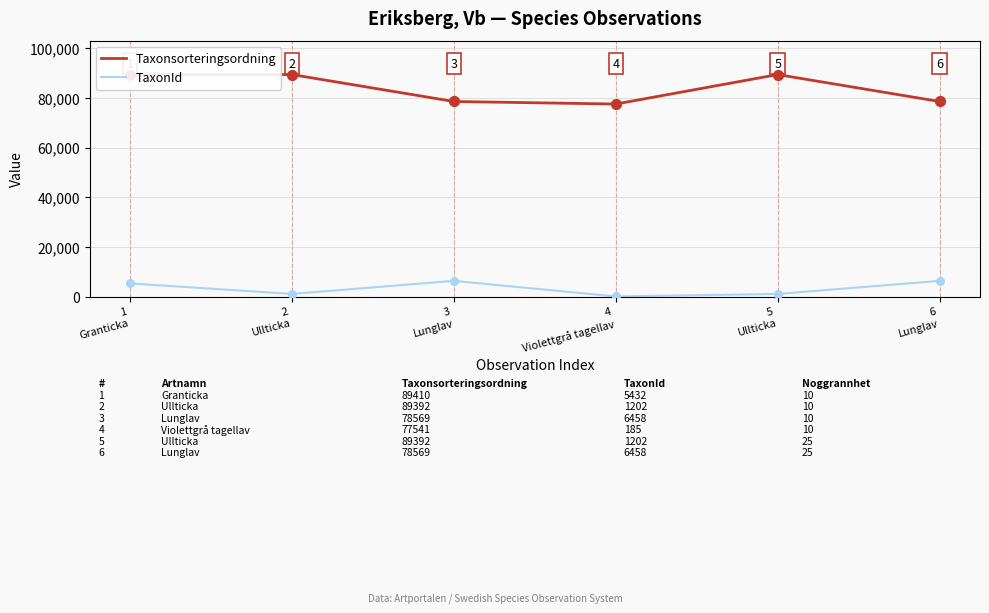

What are all the series names shown in the legend?

Taxonsorteringsordning, TaxonId